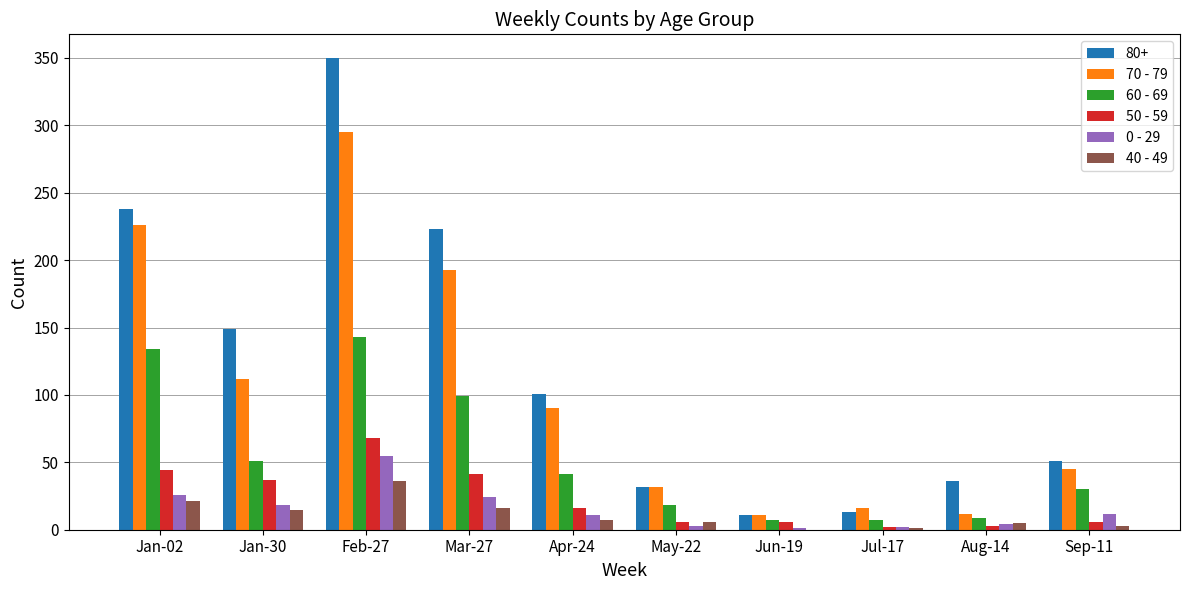

What is the difference between the 70 - 79 values at Jul-17 and Sep-11?

29